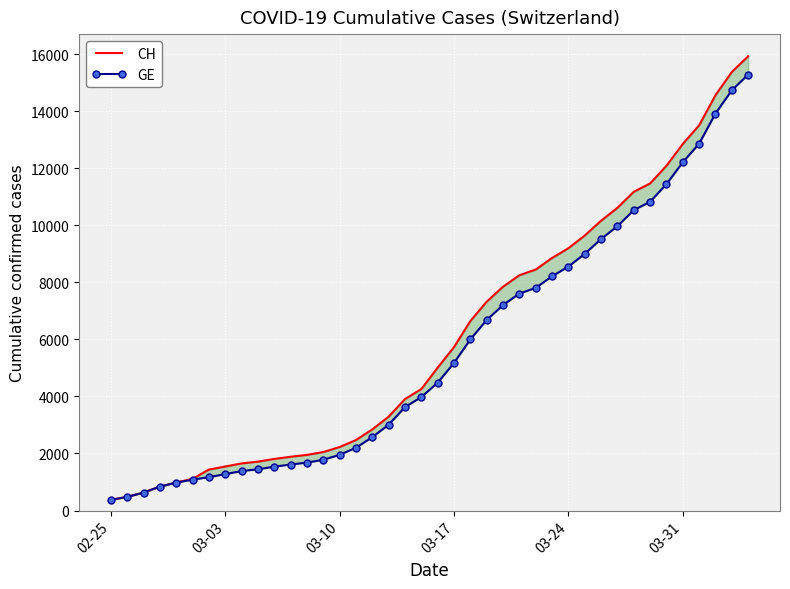

List the series in order of their overall mean, highest first.

CH, GE